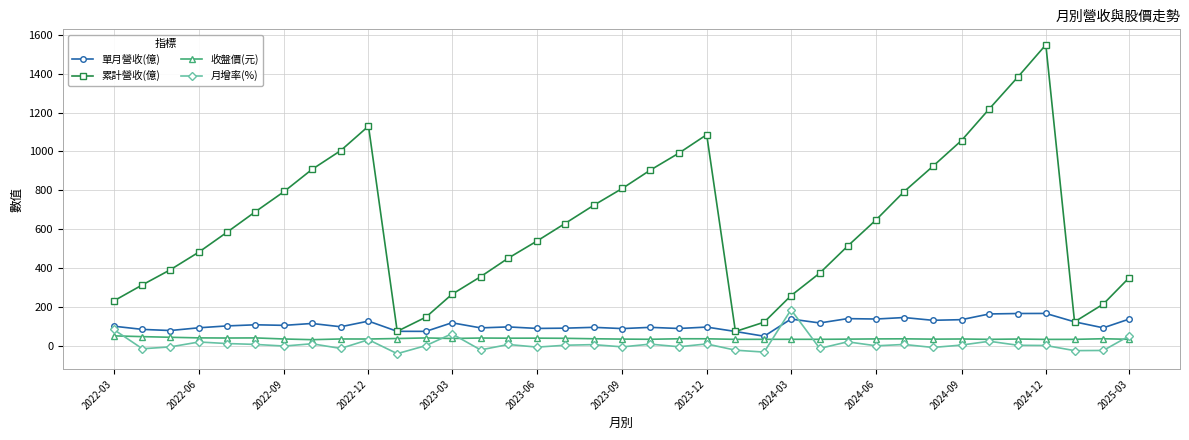

In 累計營收(億), how many points are higher than both neighbors (excluding endpoints)?

3